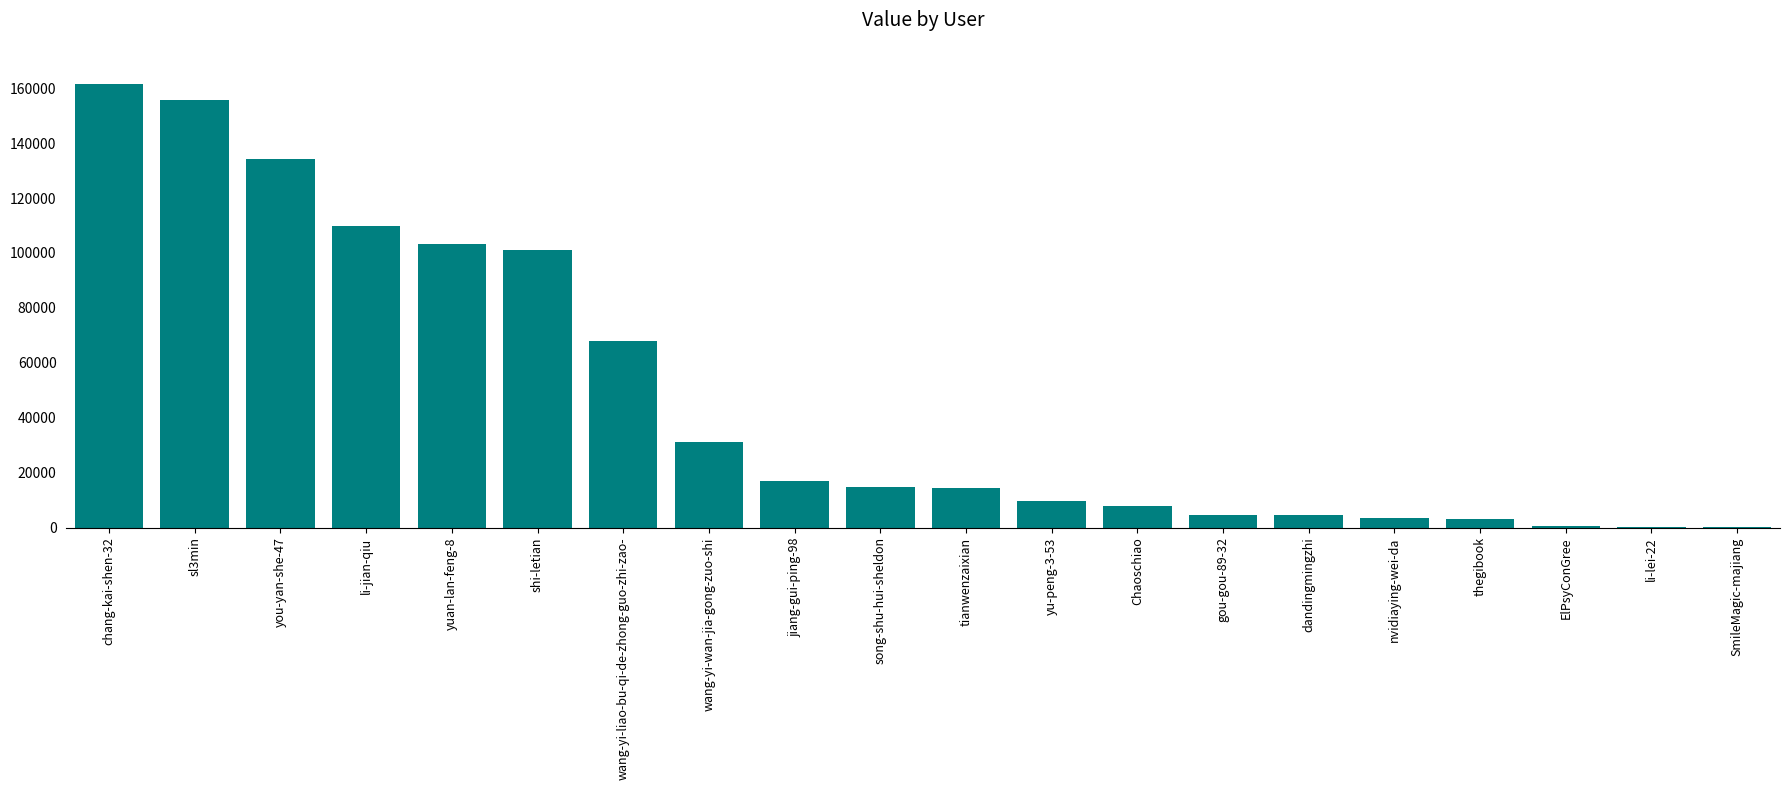

Which category has the highest value across all series?

chang-kai-shen-32